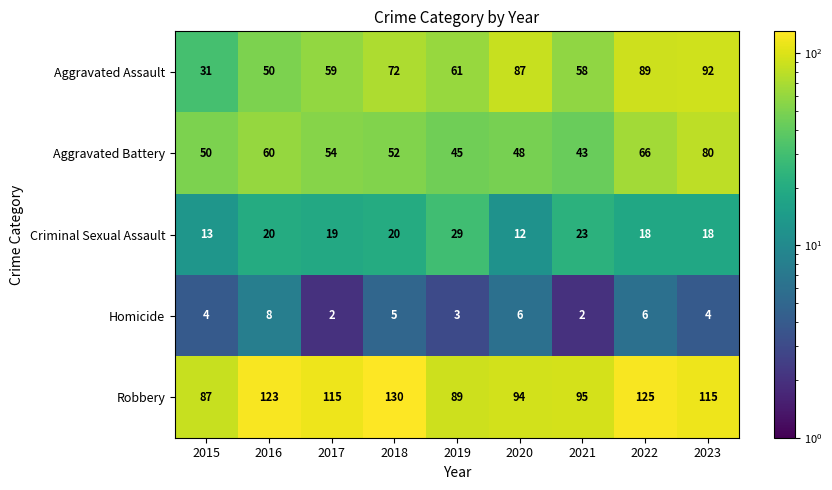

Which series has the widest spread of values?

Aggravated Assault